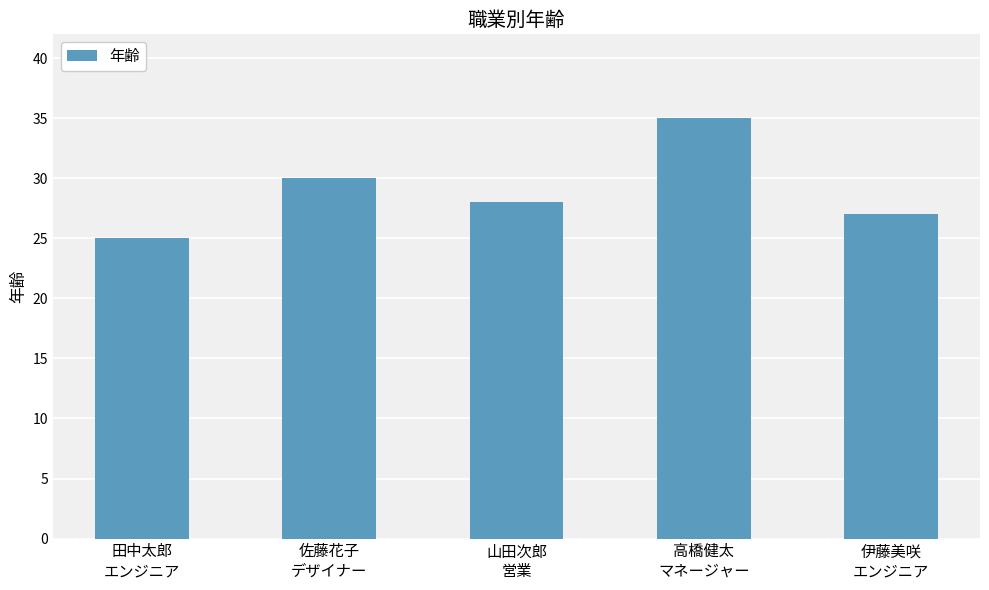

What is the average value?

29